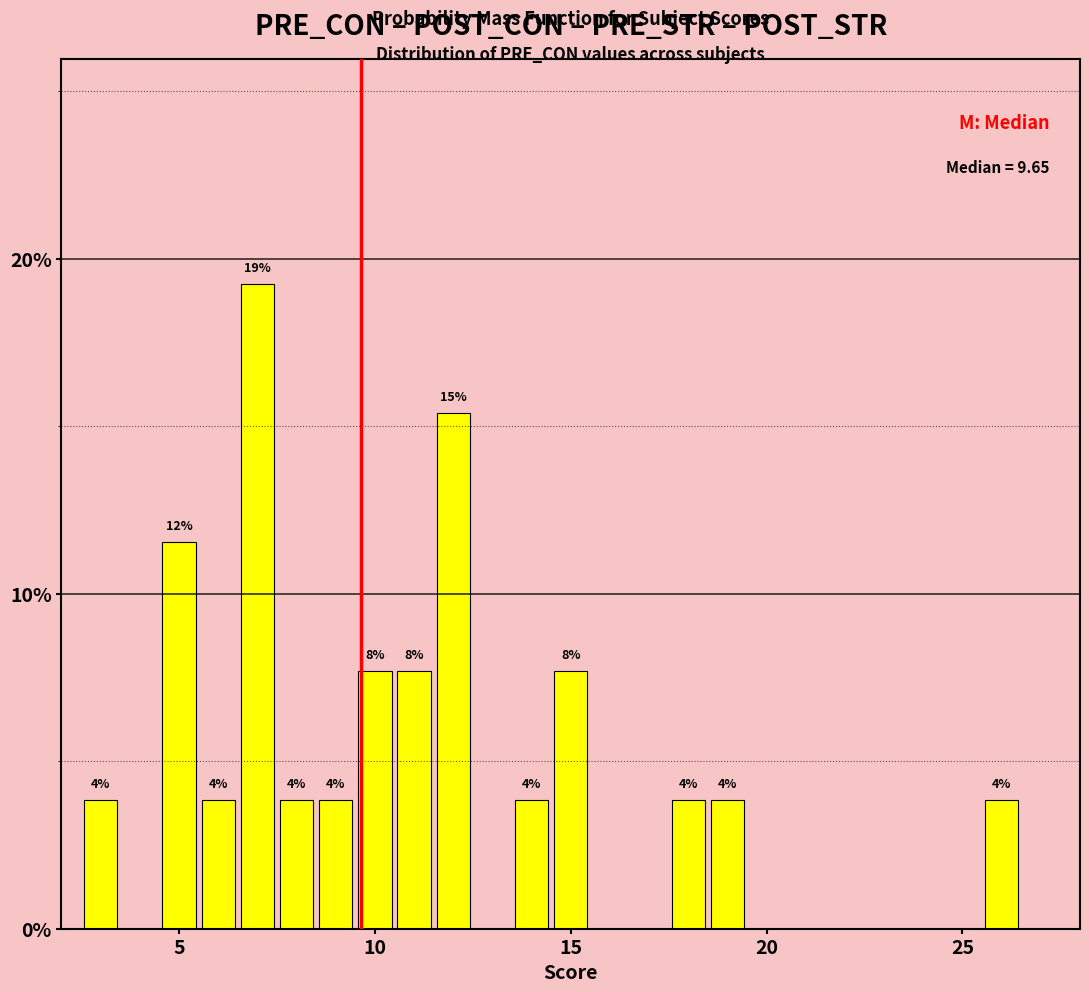

Read against the x-axis, roughly where is the centre of the tallest bar?

7.0